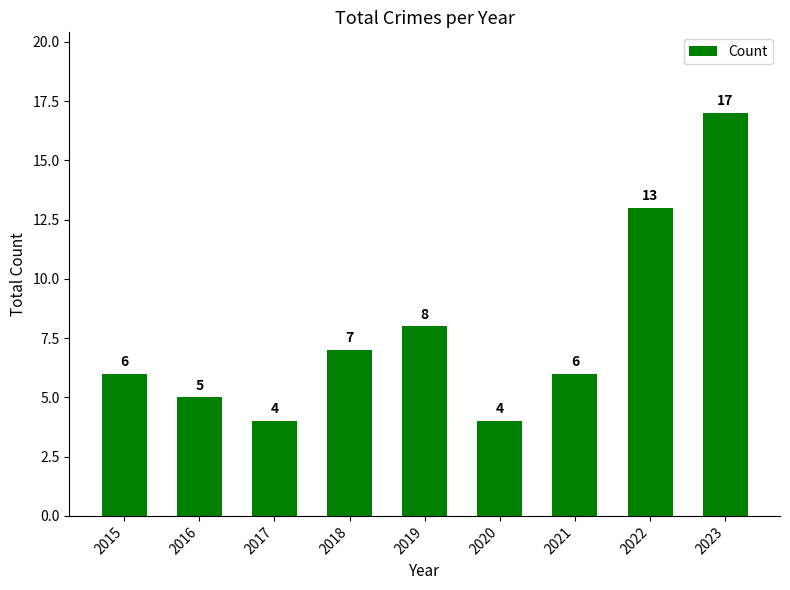

Where is the data nearest to the value 10?

2019